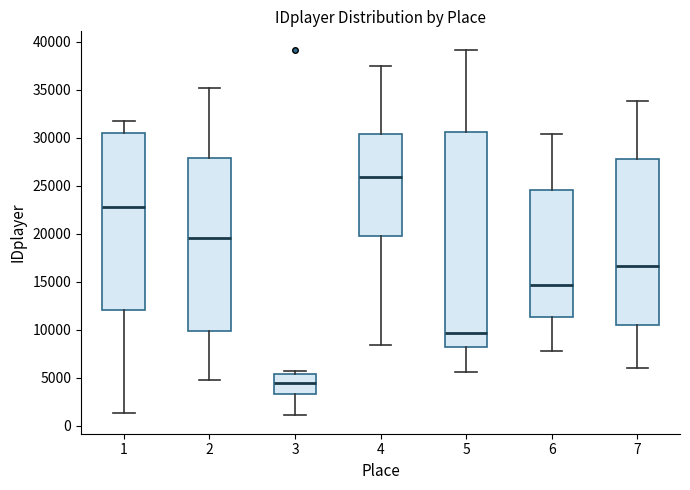

Where does the upper whisker of the box at x = 2 end on the y-axis? The values are not printed on the chart, so give them approximately, as read against the axis.

35000